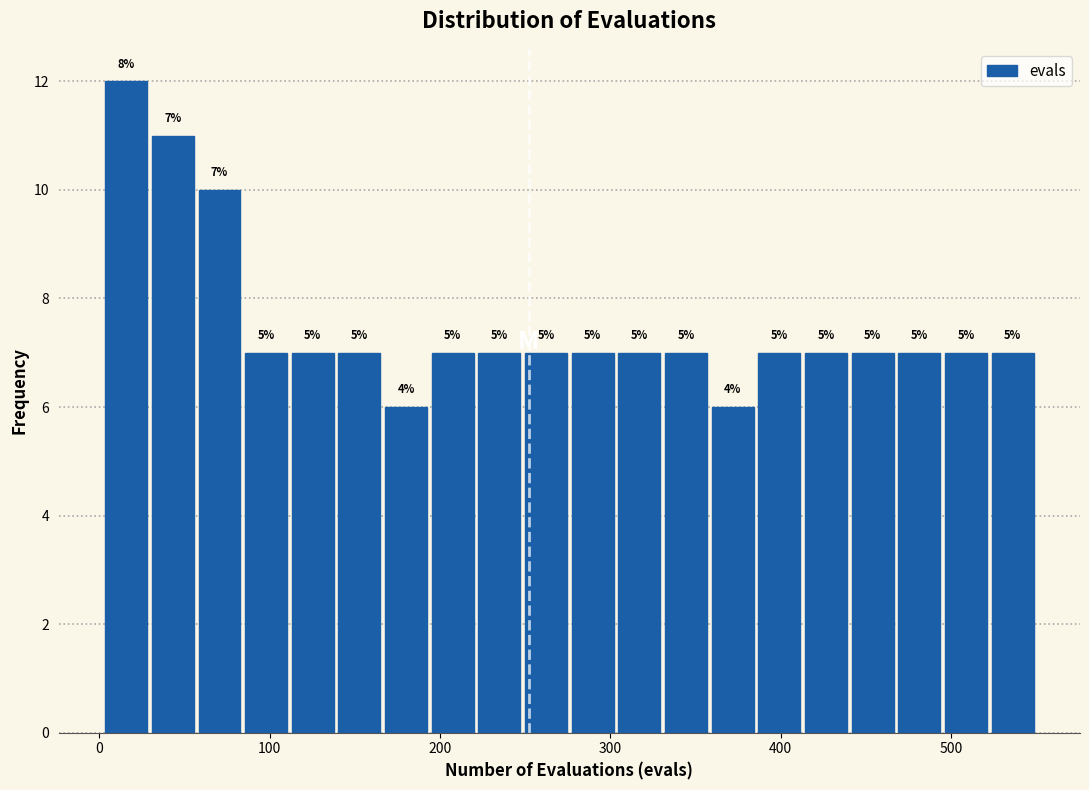

Read against the x-axis, roughly where is the centre of the tallest bar?

20